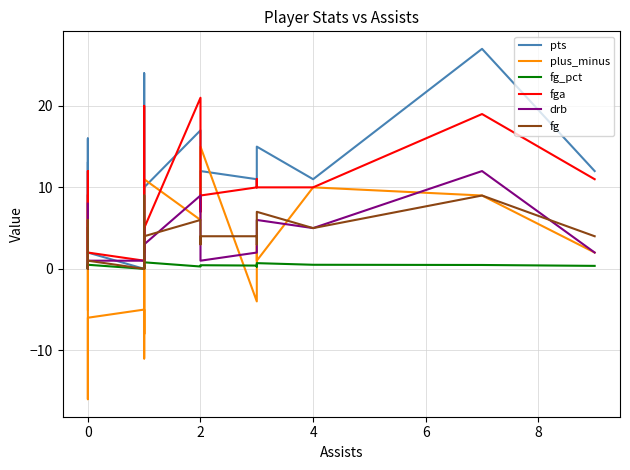

Which series has the largest range (max minus min)?

plus_minus